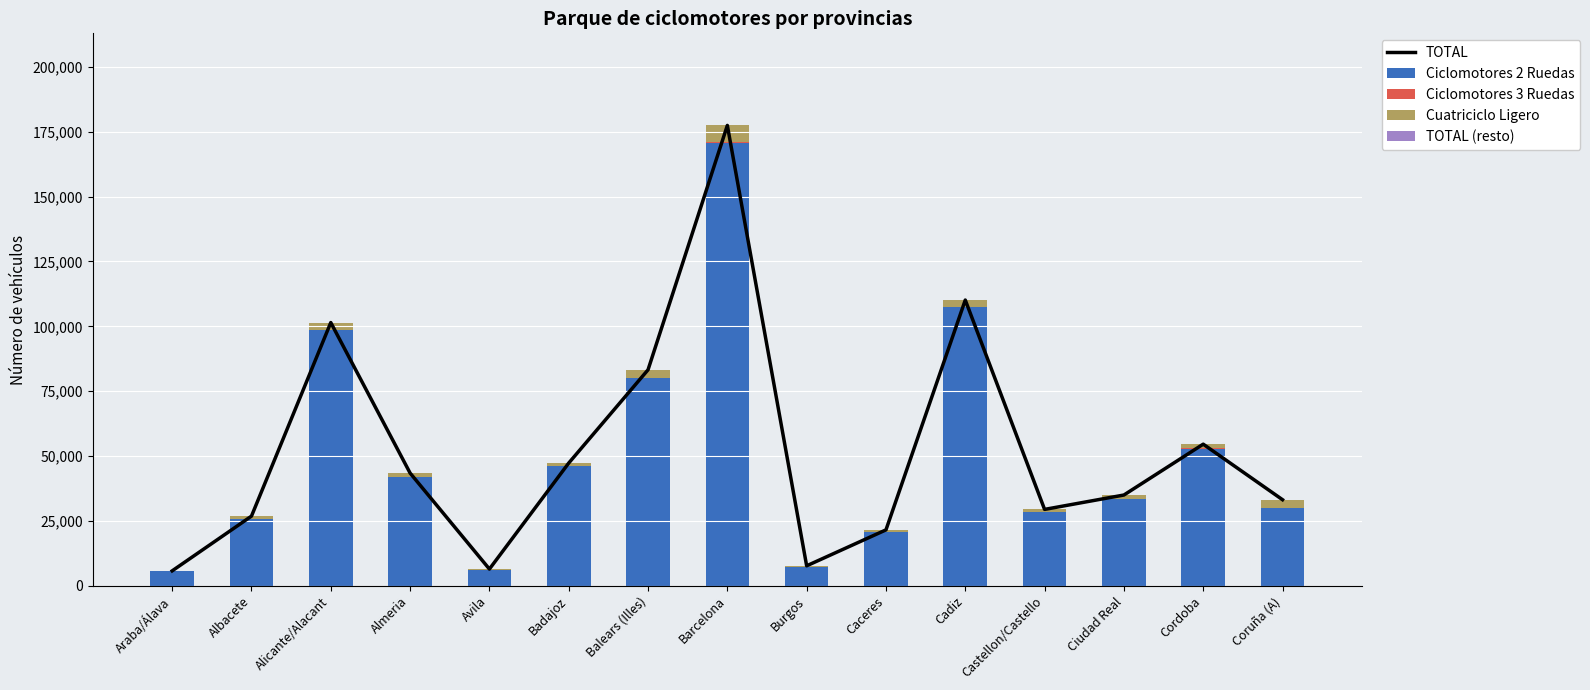

Between Cordoba and Burgos, which is larger?

Cordoba